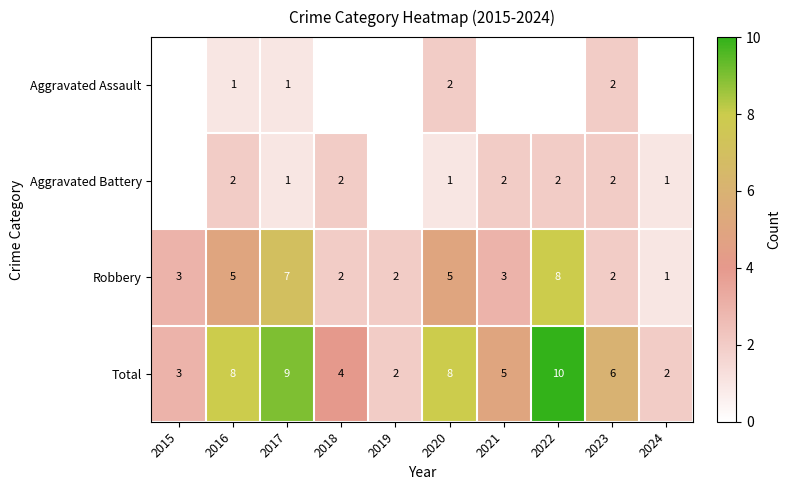

How many Robbery values are between 2 and 5?

7